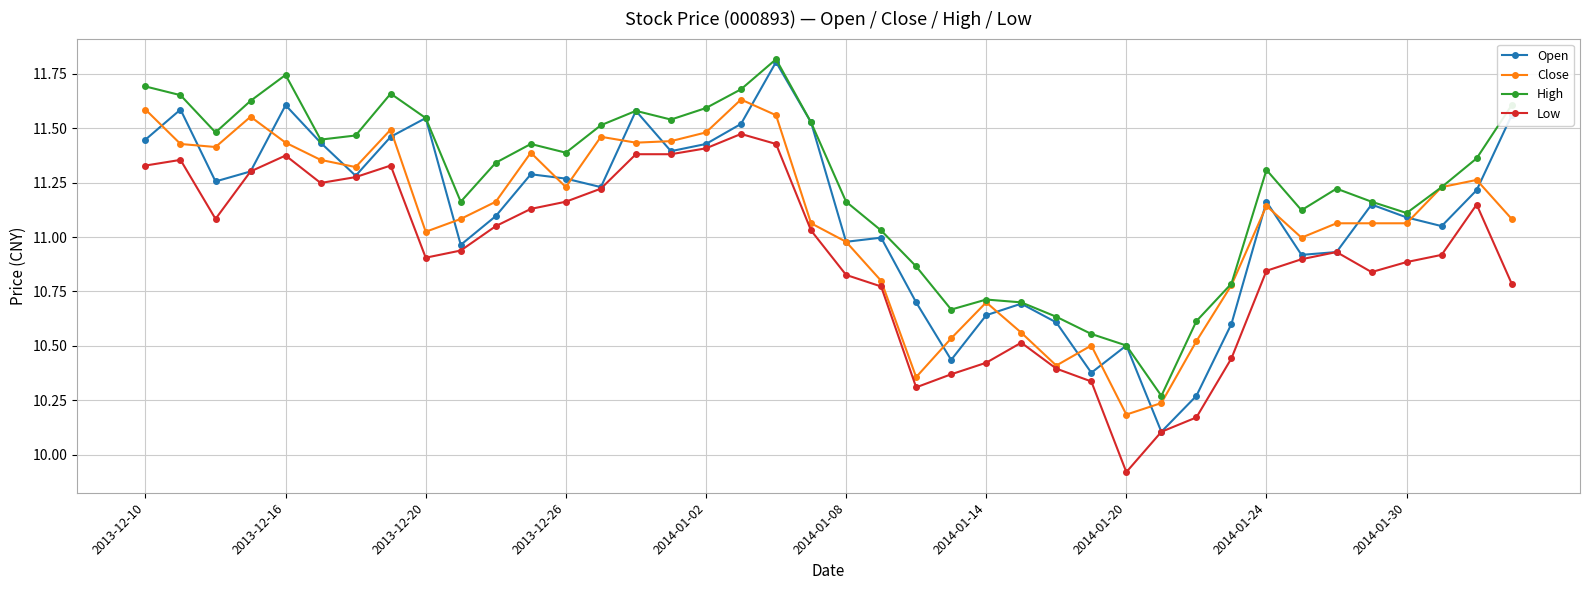

At how many categories does at least one series exceed 9?

40